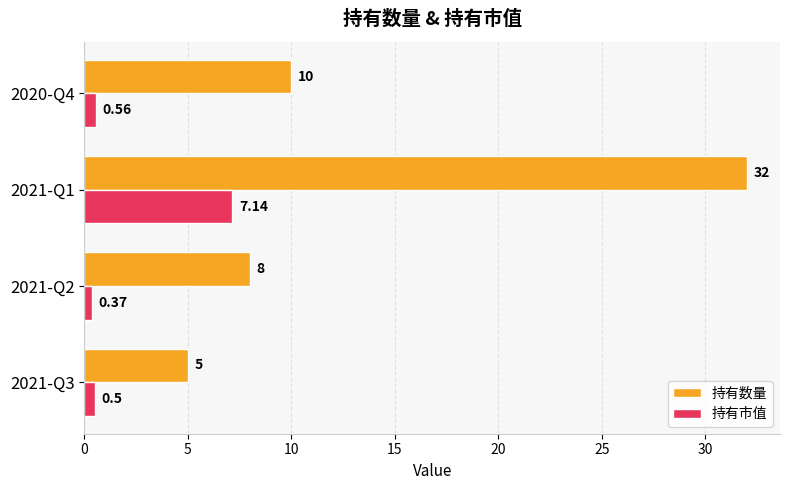

List the series in order of their peak value, highest first.

持有数量, 持有市值